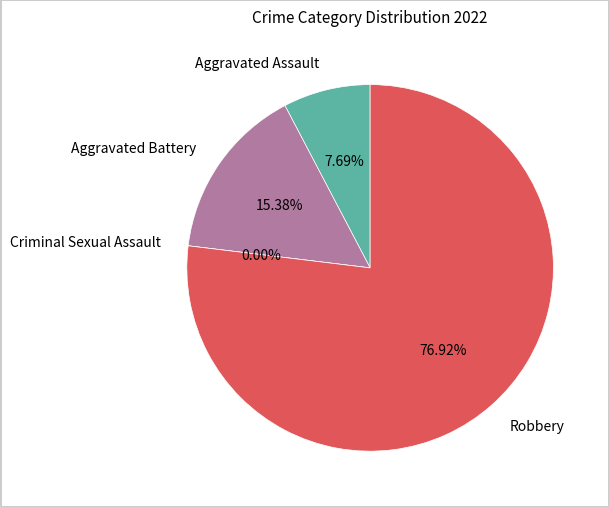

Combined, what portion of the pie is Aggravated Battery and Criminal Sexual Assault?

15.4%